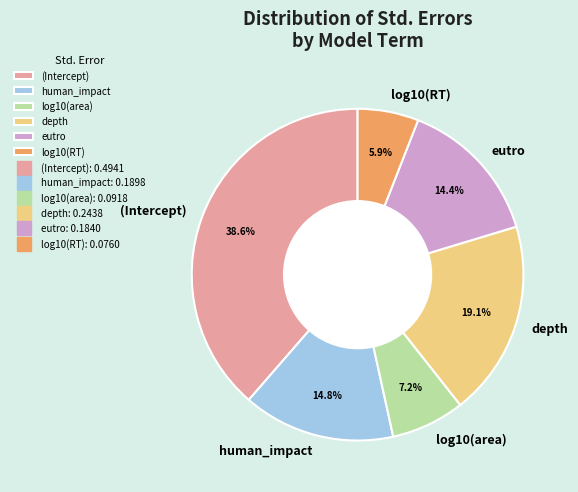

Is it true that log10(area) is 20% of the pie?

False